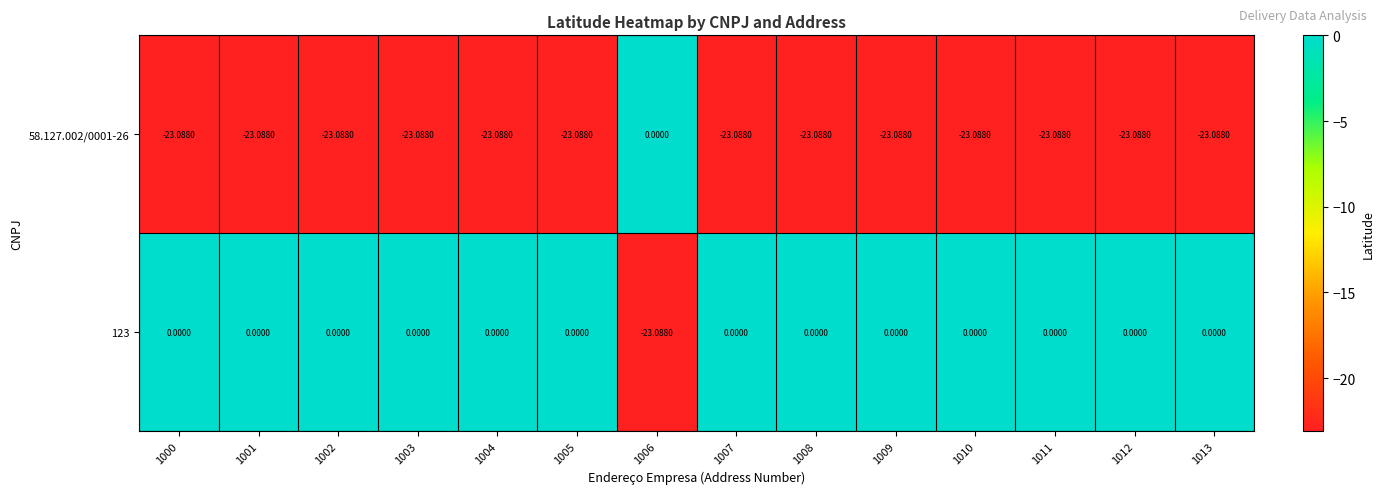

Is the value of 123 at 1005 greater than the value of 58.127.002/0001-26 at 1004?

Yes